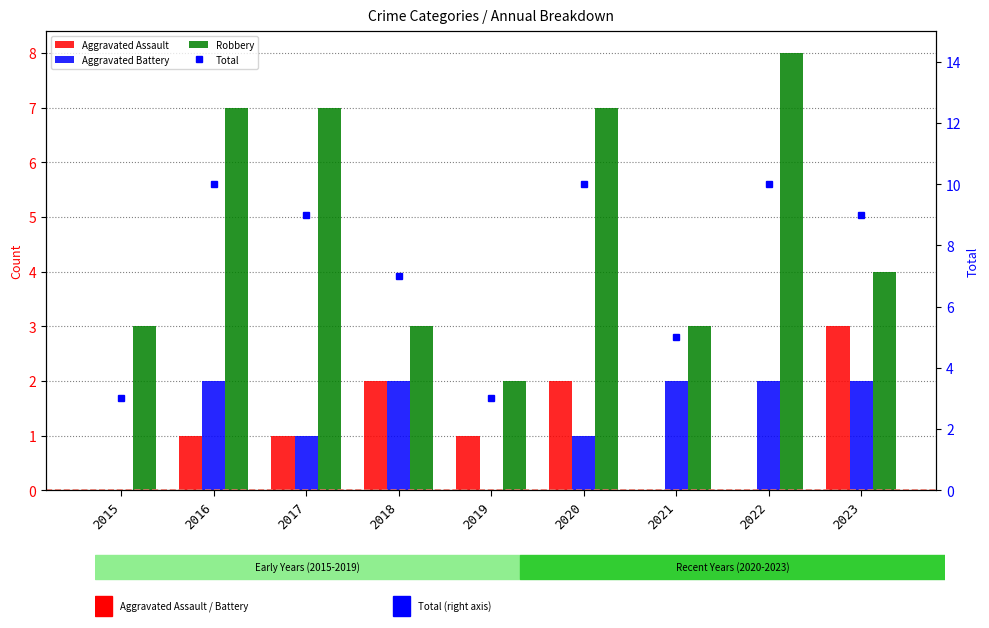

At which category is the sum across all series the highest?

2016